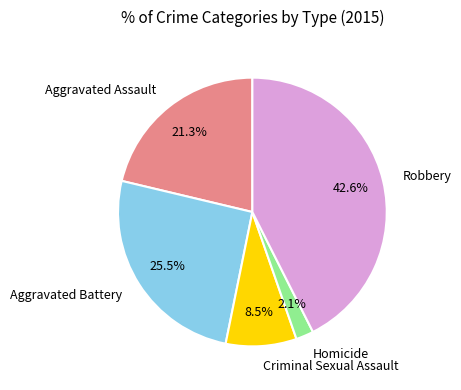

How many slices are in this pie chart?

5